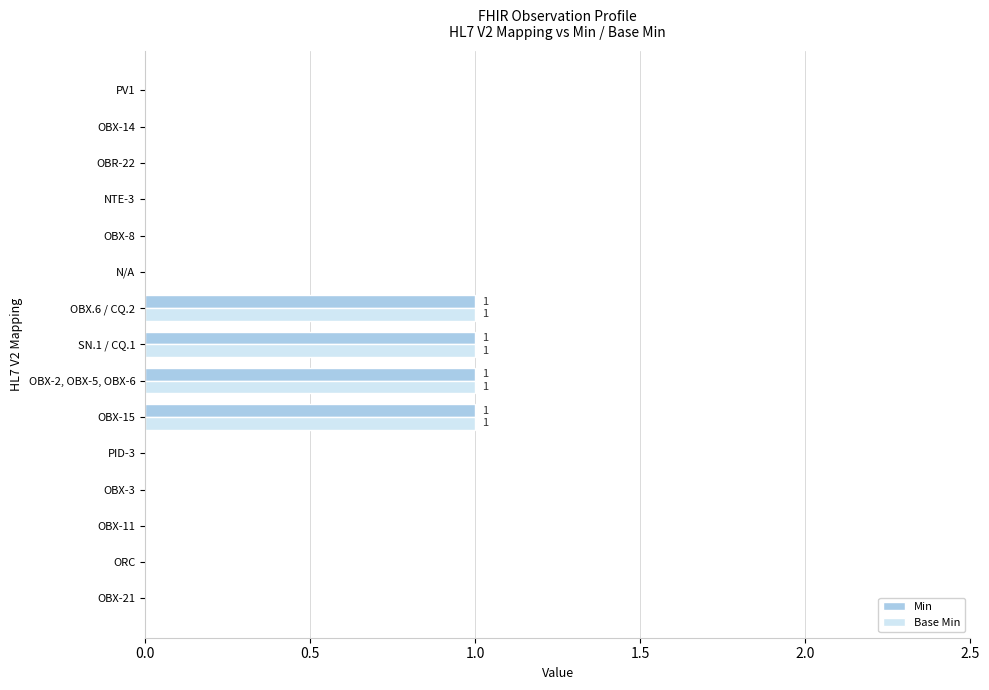

True or false: Min has a value of 0 at OBR-22.

True